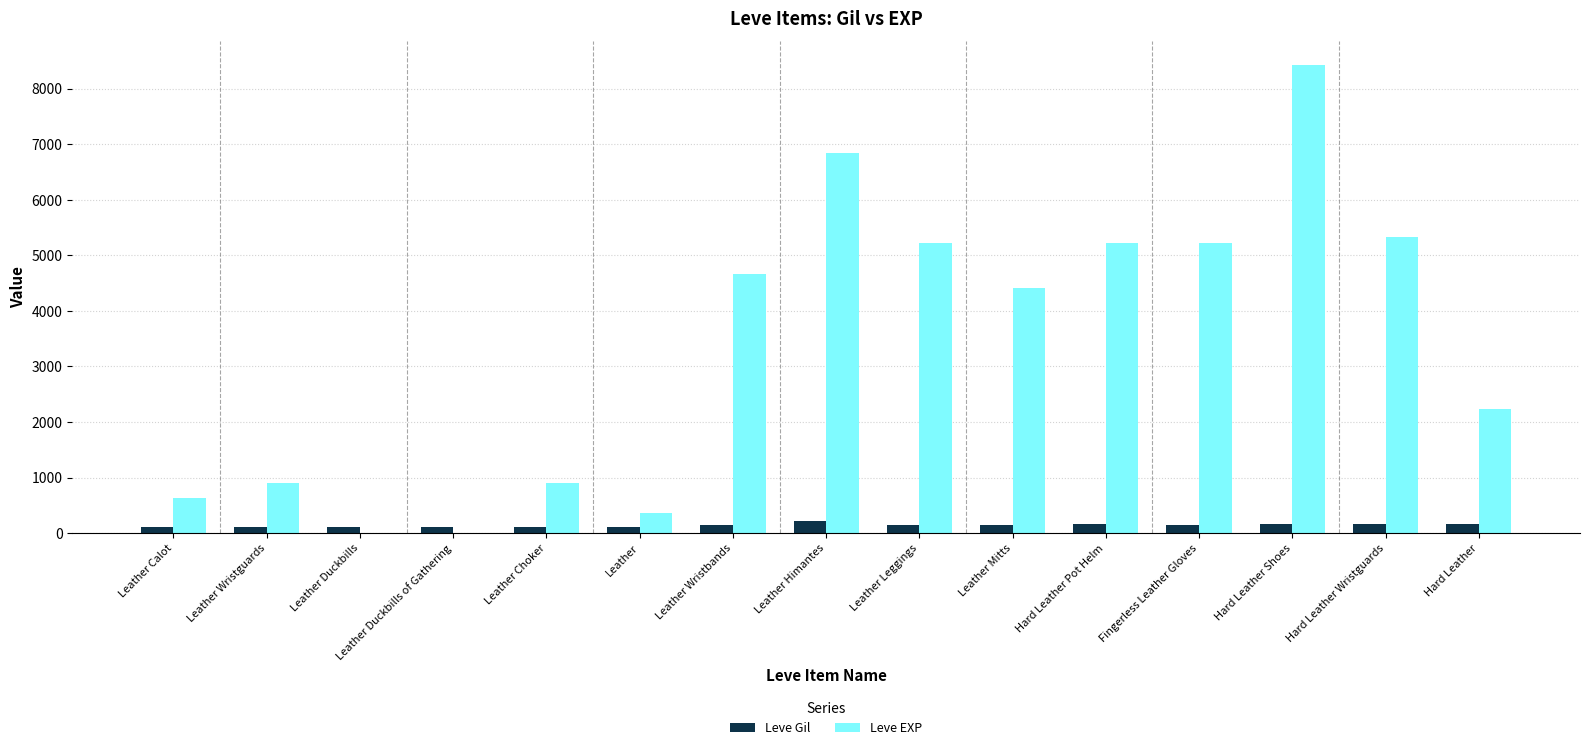

Which category has the highest value across all series?

Hard Leather Shoes